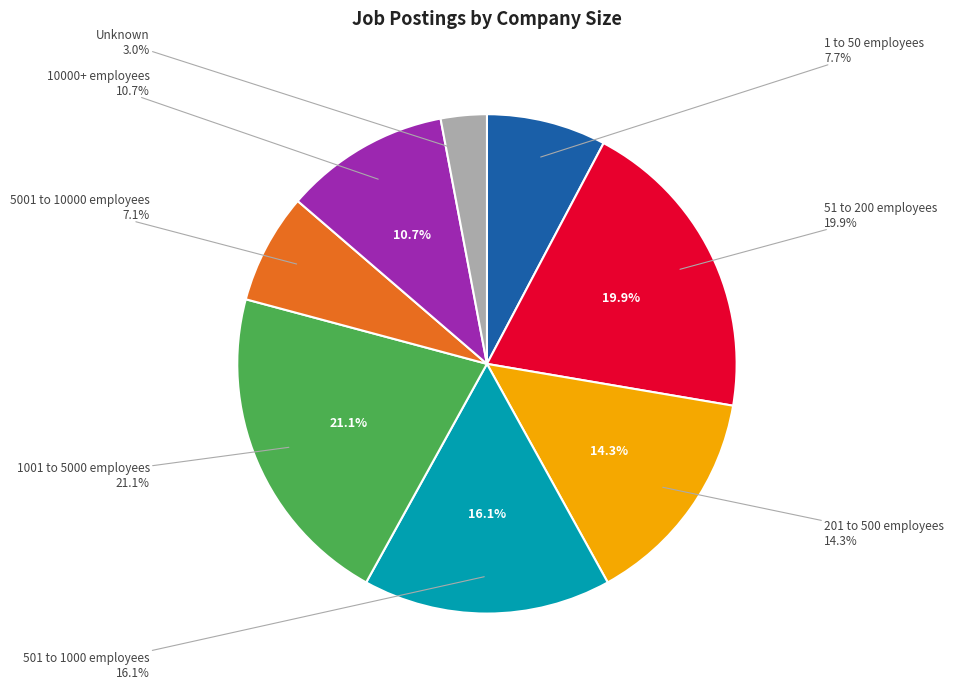

True or false: 501 to 1000 employees accounts for 16% of the total.

True